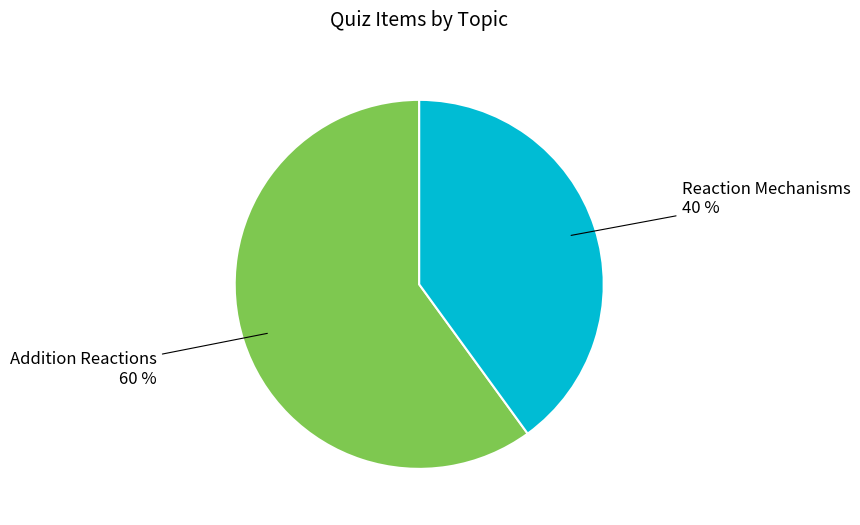

To the nearest percent, what is the average slice percentage?

50%